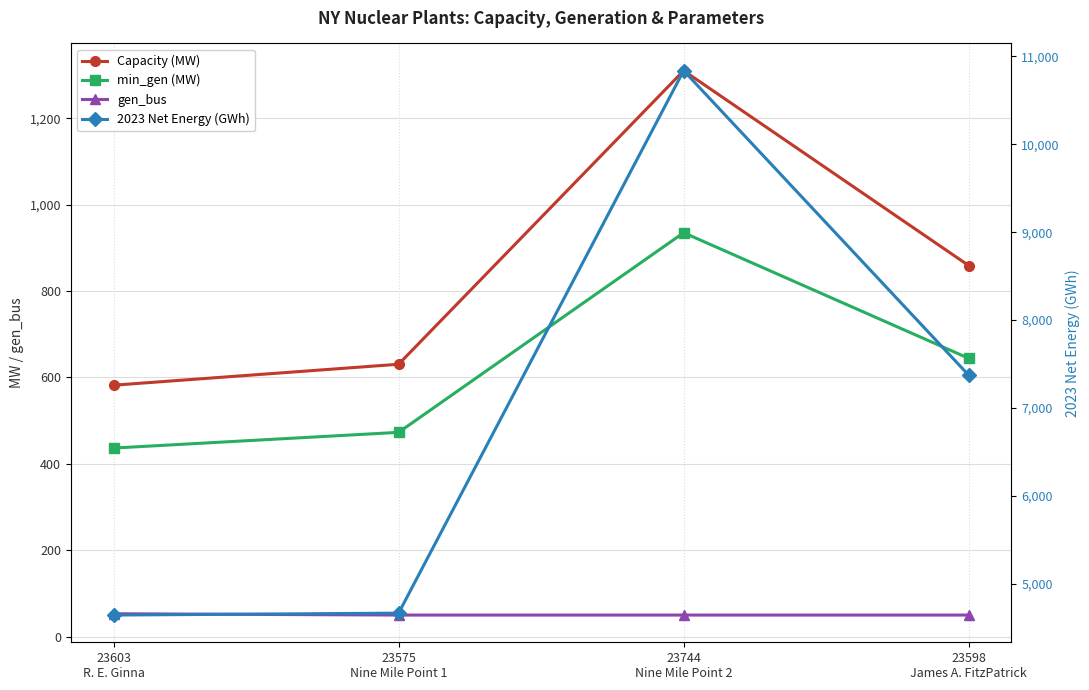

Which series has the widest spread of values?

2023 Net Energy (GWh)